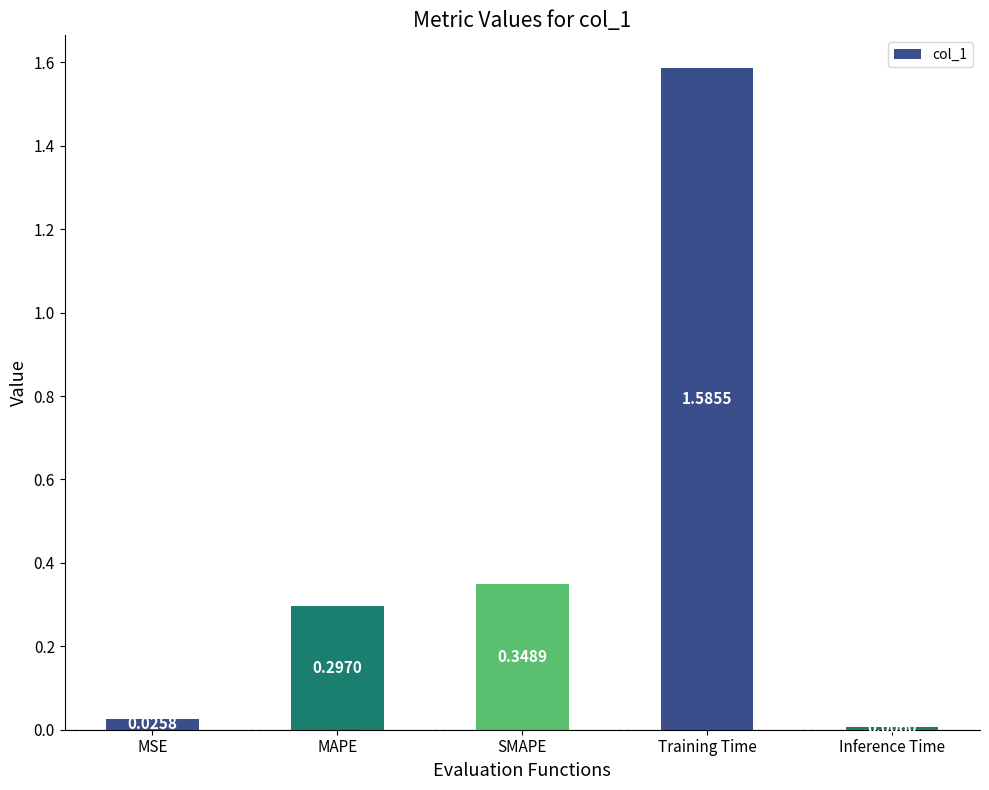

Count the number of categories in the chart.

5